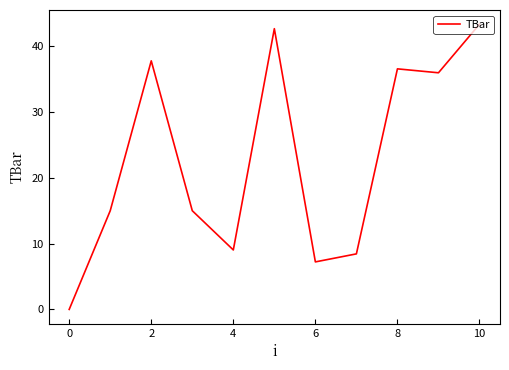

What is the difference between the second highest and minimum values?

42.7